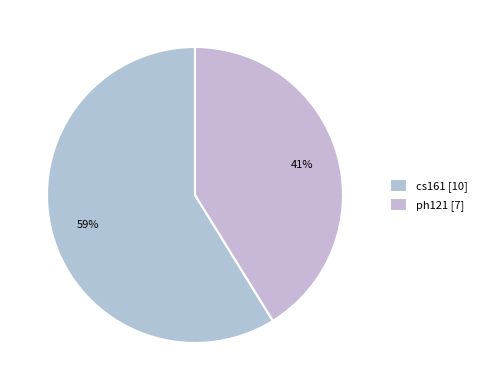

What is the change in value from cs161 to ph121?

-3